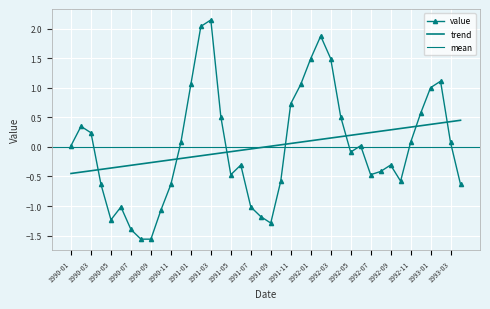

What is the difference between the maximum and minimum values?

3.7